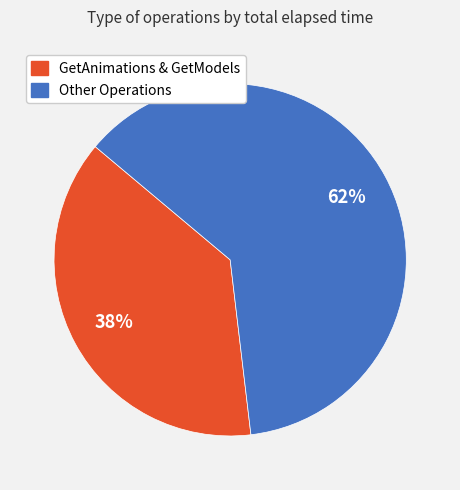

Is there any slice that represents more than half of the pie?

Yes